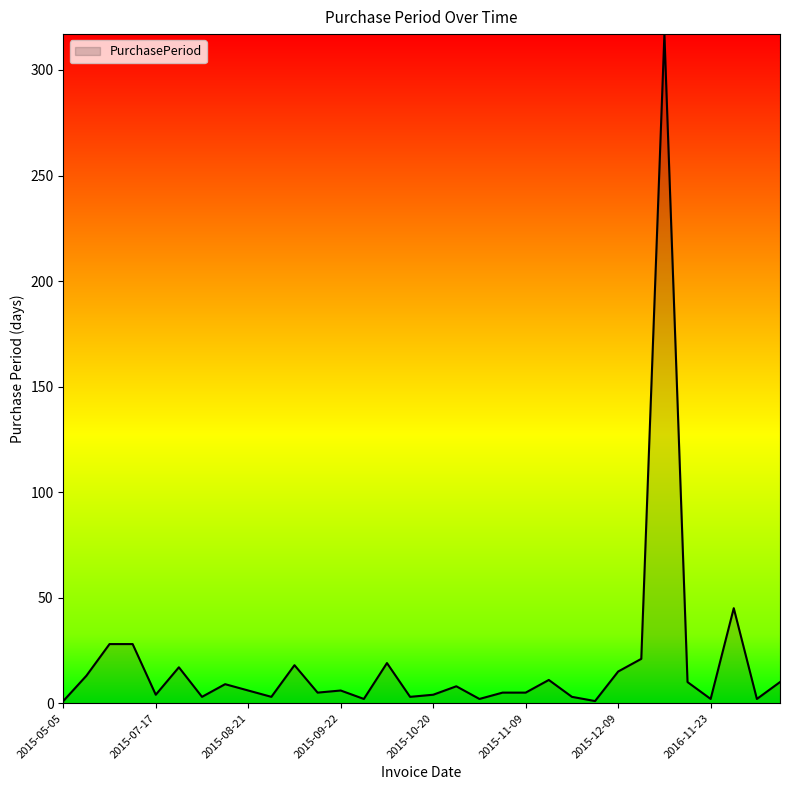

What is the difference between the maximum and minimum values?

316